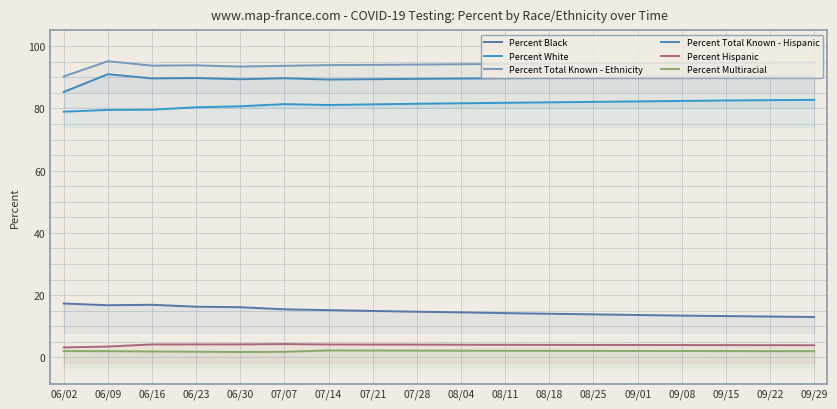

What is the lowest value of the Percent Multiracial series?

1.7